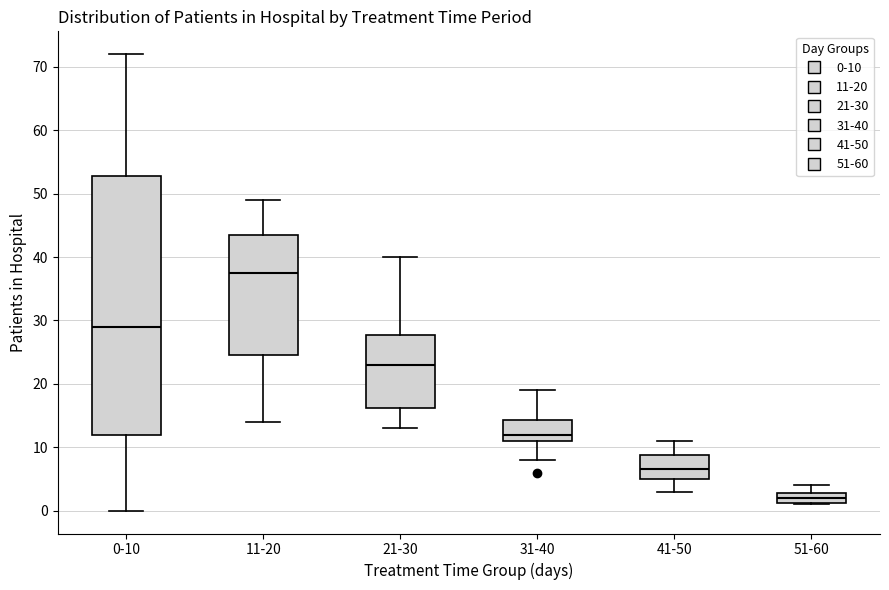

Which box's median line is the lowest?

51-60